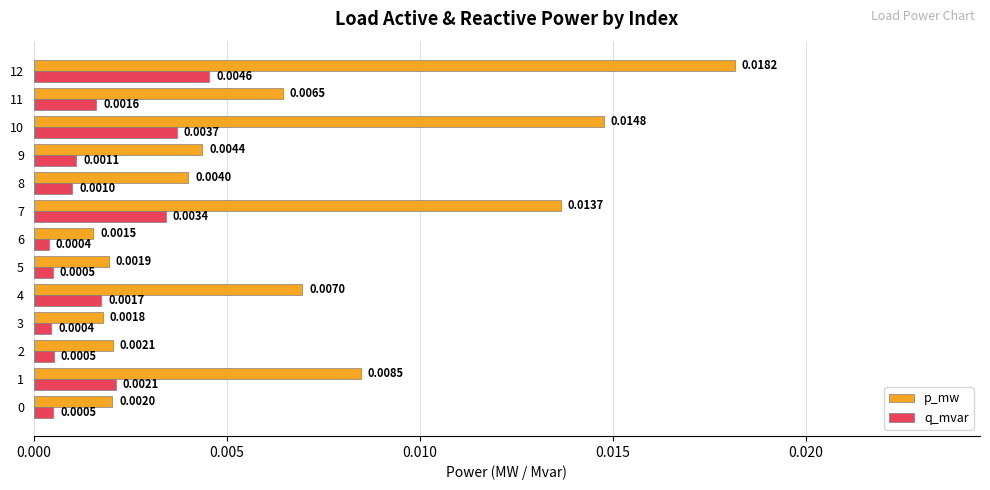

Which series has the widest spread of values?

p_mw